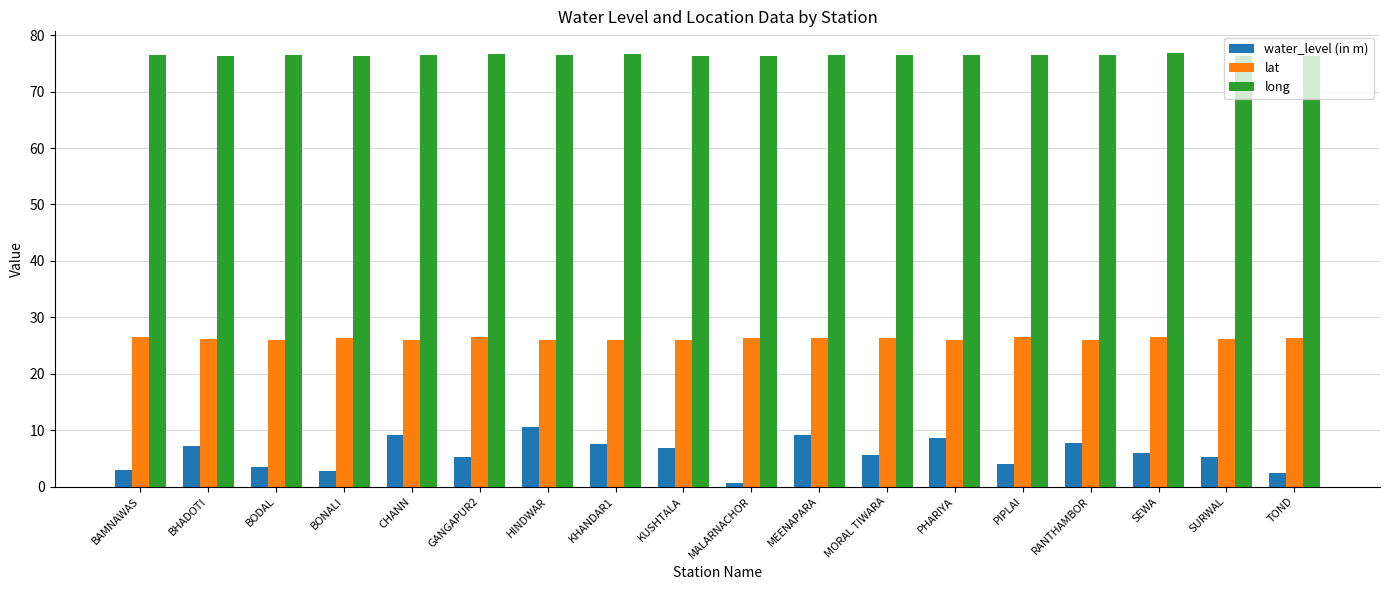

What are all the series names shown in the legend?

water_level (in m), lat, long